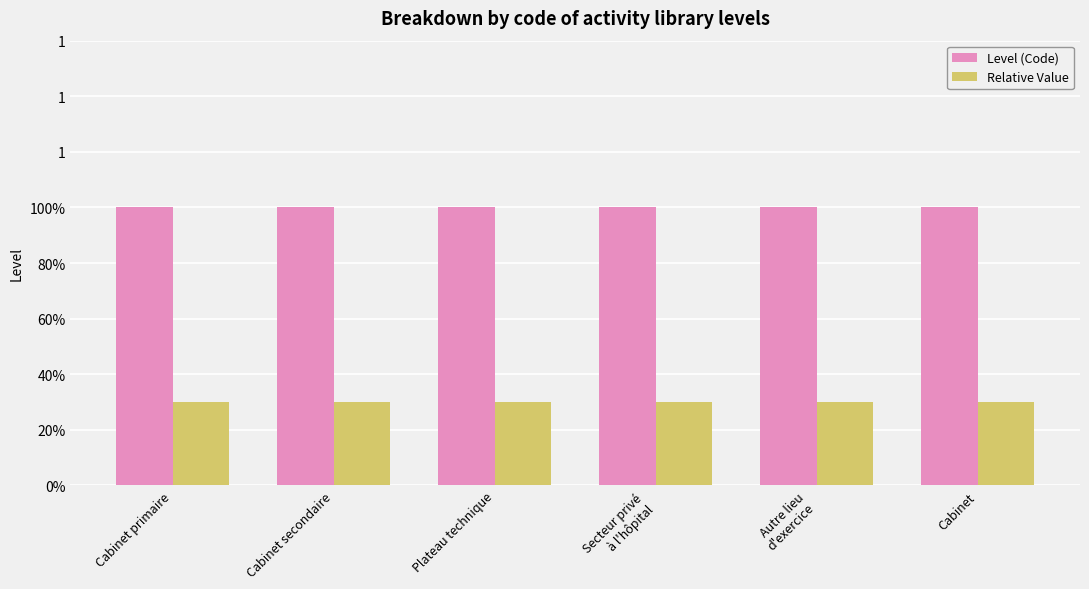

Which series has the largest total across all categories?

Level (Code)